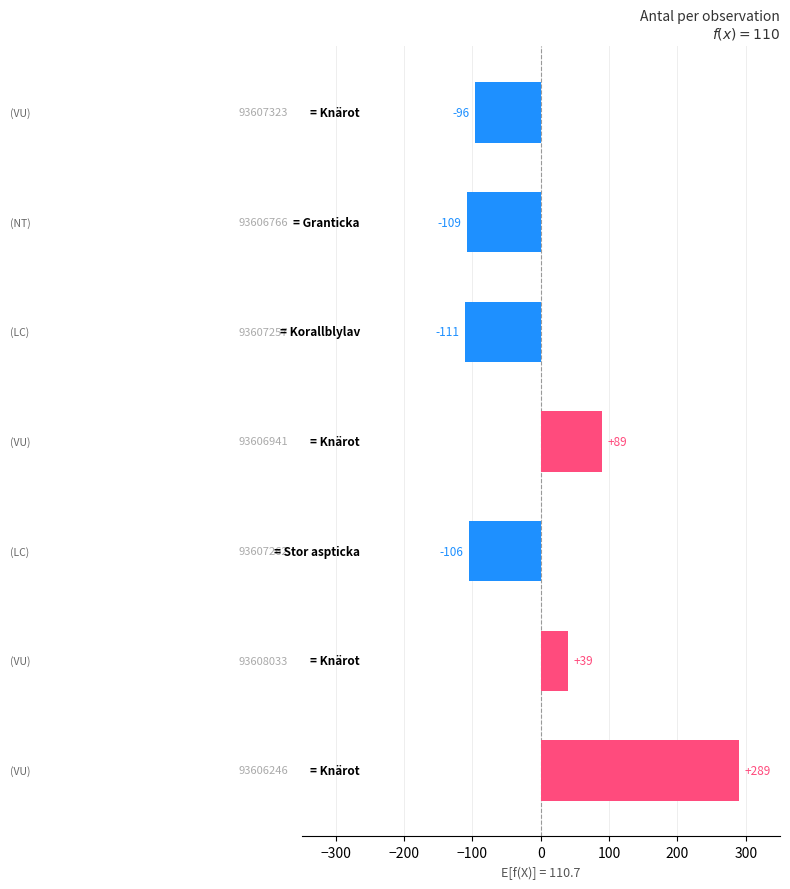

What is the smallest value displayed?

-110.7